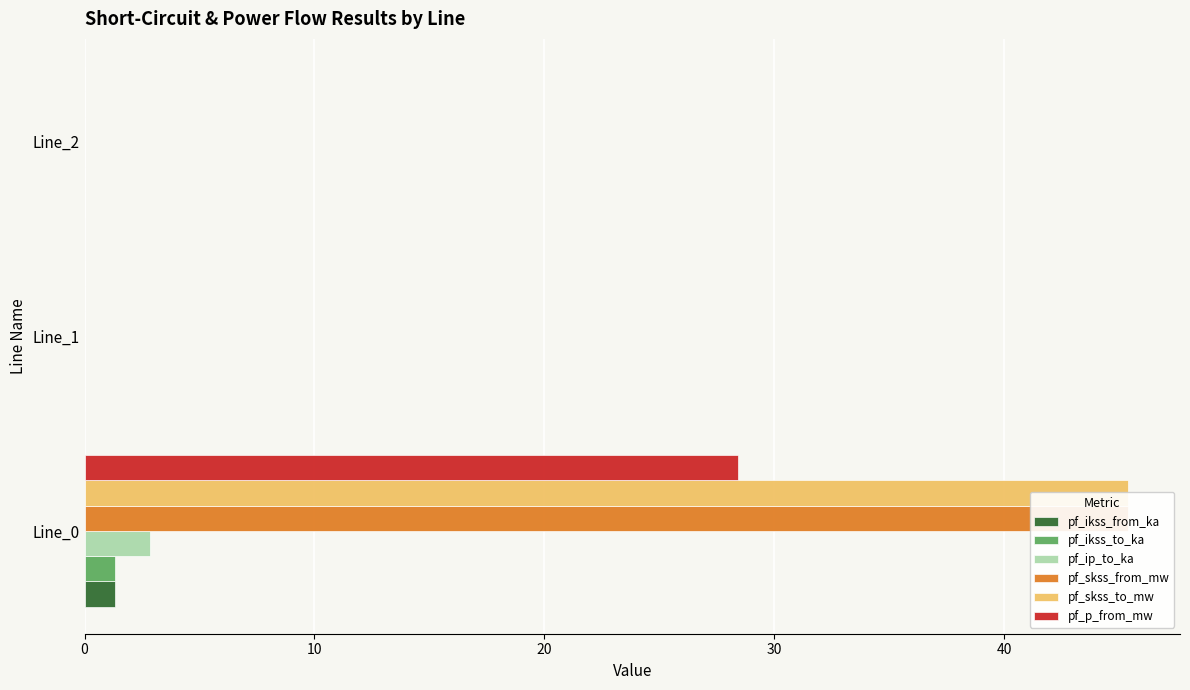

What is the difference between the maximum and minimum values in the pf_ikss_from_ka series?

1.3